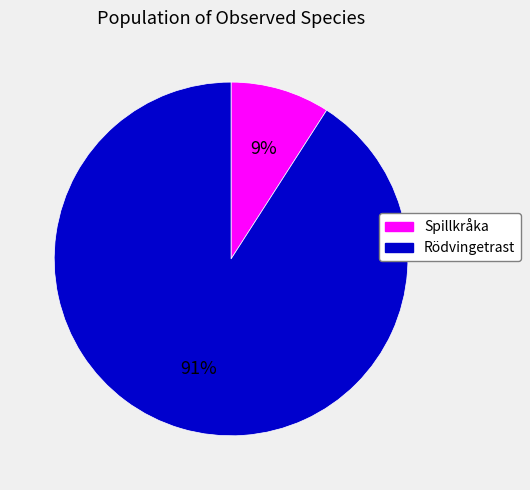

Is there any slice that represents more than half of the pie?

Yes